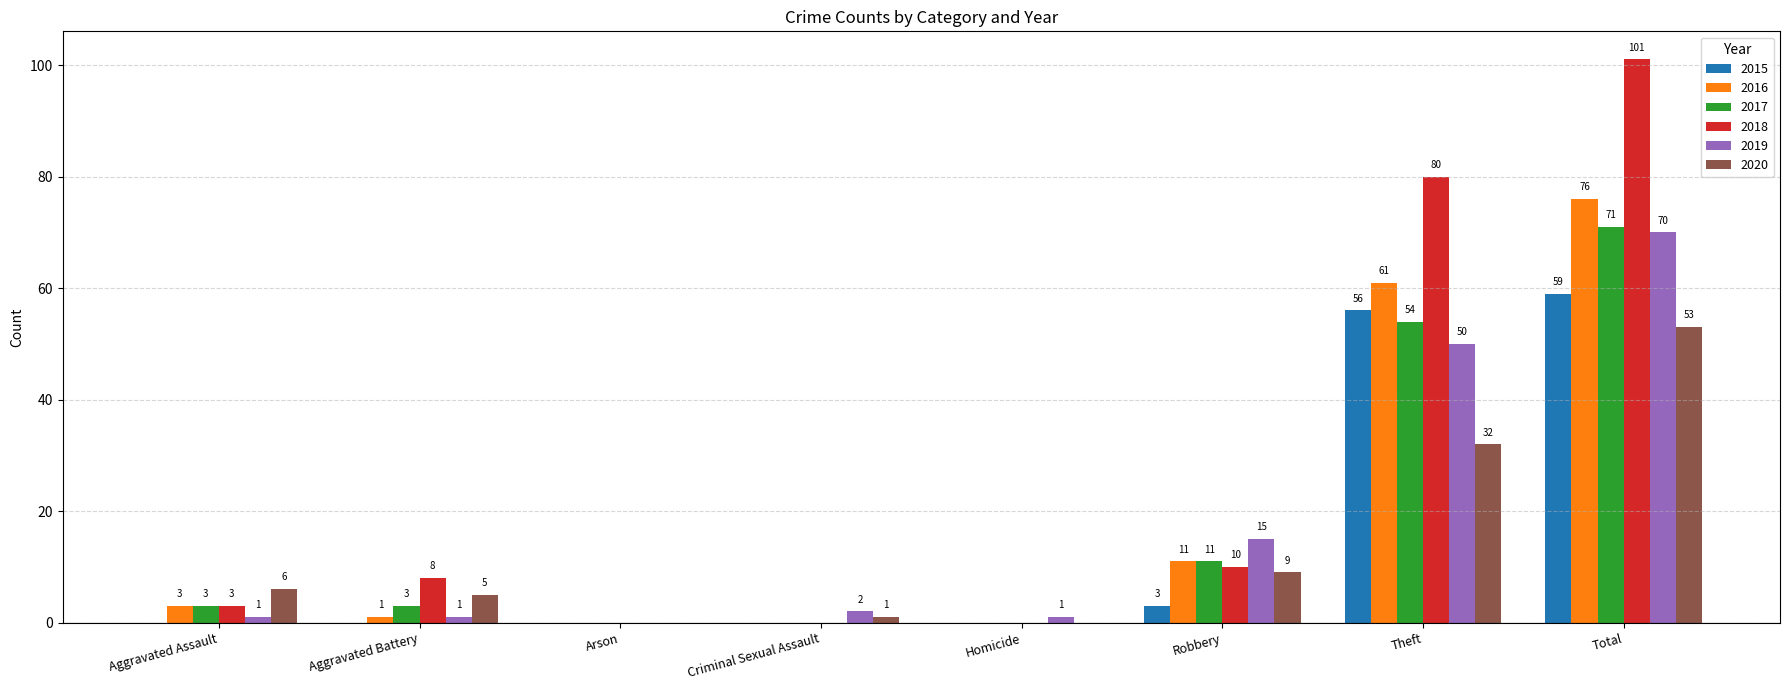

Reading right to left, what are all the values shown in this chart?

2015: 59	56	3	0	0	0	0	0
2016: 76	61	11	0	0	0	1	3
2017: 71	54	11	0	0	0	3	3
2018: 101	80	10	0	0	0	8	3
2019: 70	50	15	1	2	0	1	1
2020: 53	32	9	0	1	0	5	6